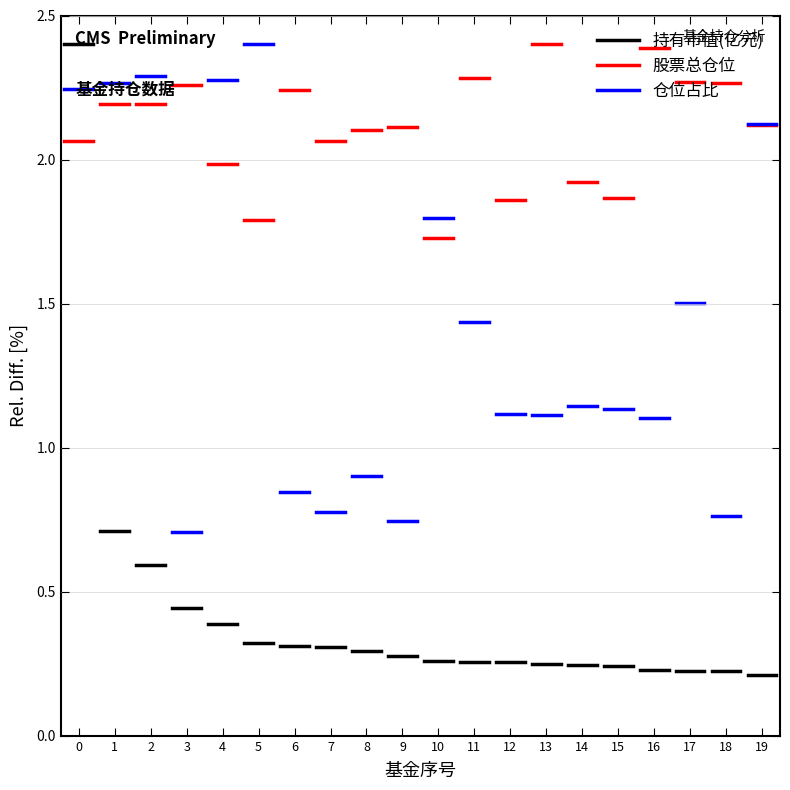

True or false: 股票总仓位 has a value of 0.8 at 0.

False